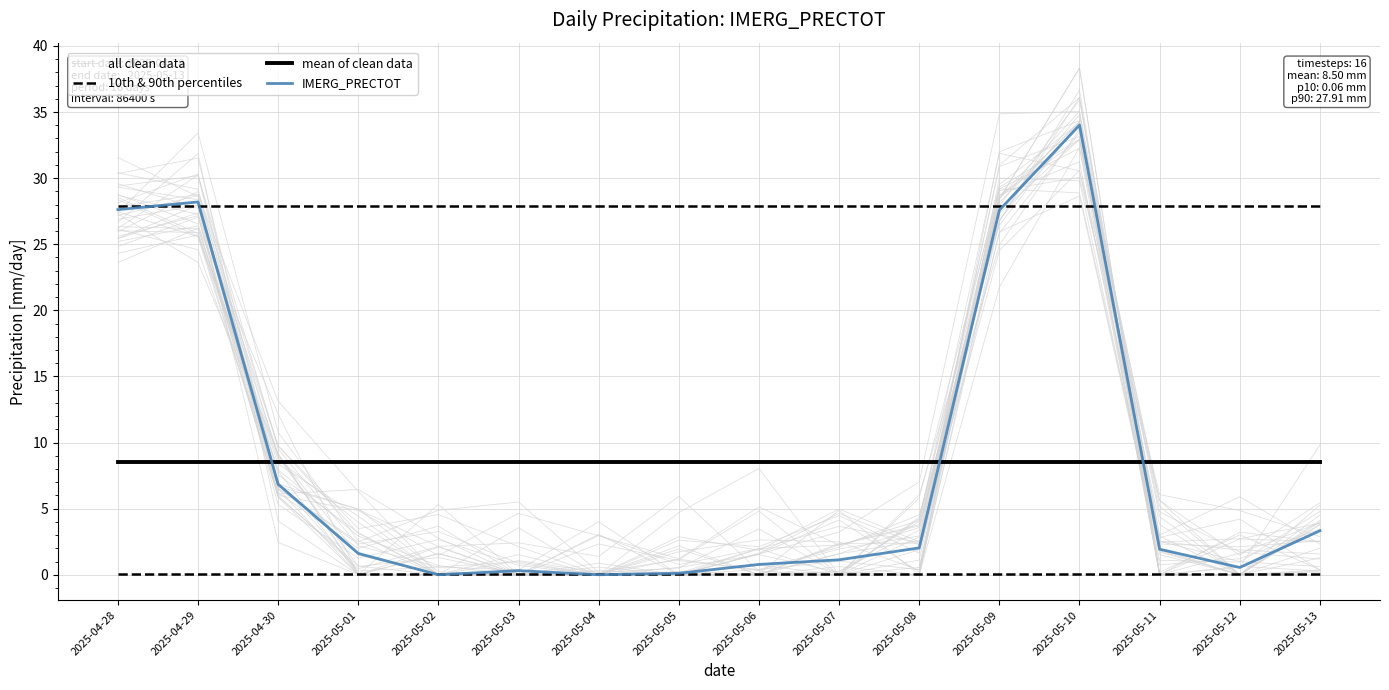

Reading right to left, transcribe all the data shown in this chart.

all clean data: 1.2	1.7	4.7	34.2	29.5	4.2	0.0	0.7	0.0	0.3	0.0	0.0	4.0	8.7	25.6	28.4
10th & 90th percentiles: 0.1	0.1	0.1	0.1	0.1	0.1	0.1	0.1	0.1	0.1	0.1	0.1	0.1	0.1	0.1	0.1
mean of clean data: 8.5	8.5	8.5	8.5	8.5	8.5	8.5	8.5	8.5	8.5	8.5	8.5	8.5	8.5	8.5	8.5
IMERG_PRECTOT: 3.3	0.6	1.9	34.0	27.6	2.0	1.1	0.8	0.1	0.0	0.3	0.0	1.6	6.8	28.2	27.6